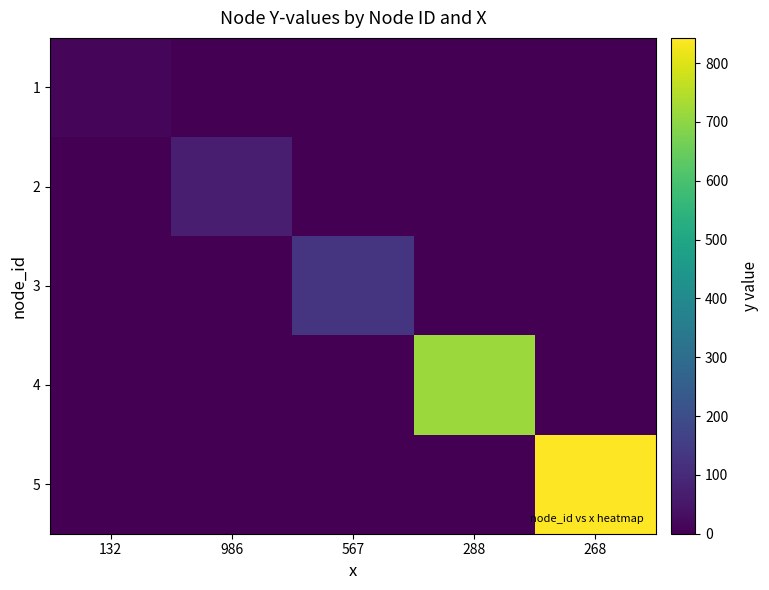

What is the greatest value displayed?

843